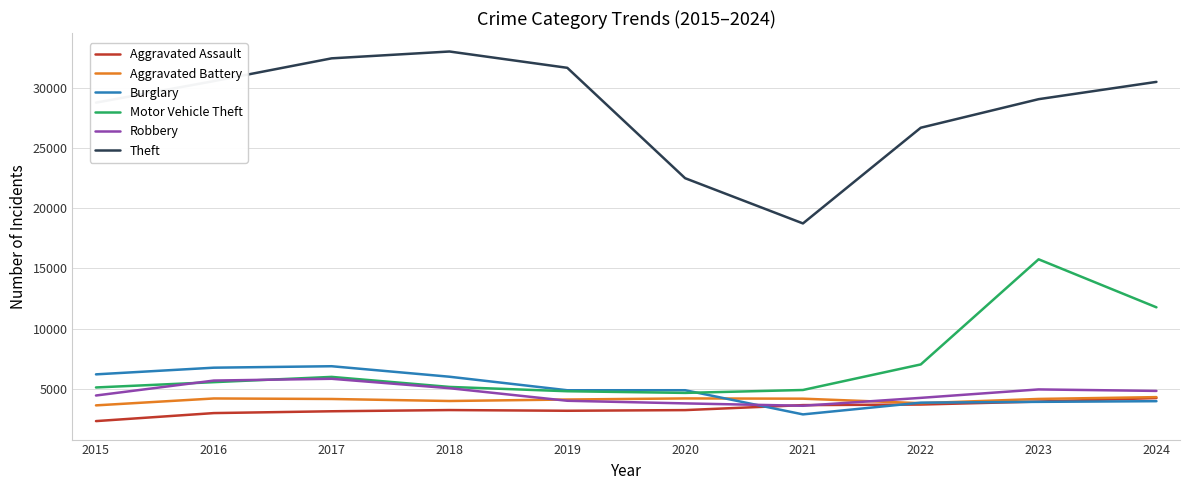

Which series has the largest total across all categories?

Theft